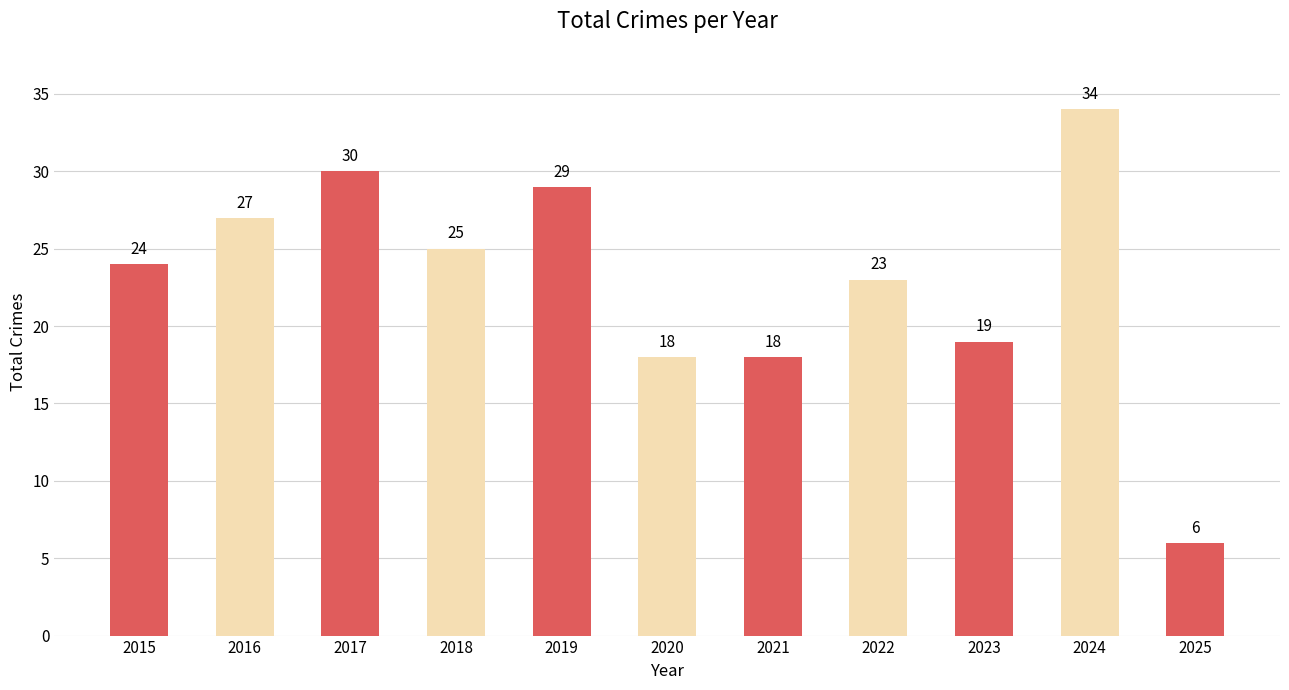

What is the approximate value at 2021, to the nearest 10?

20